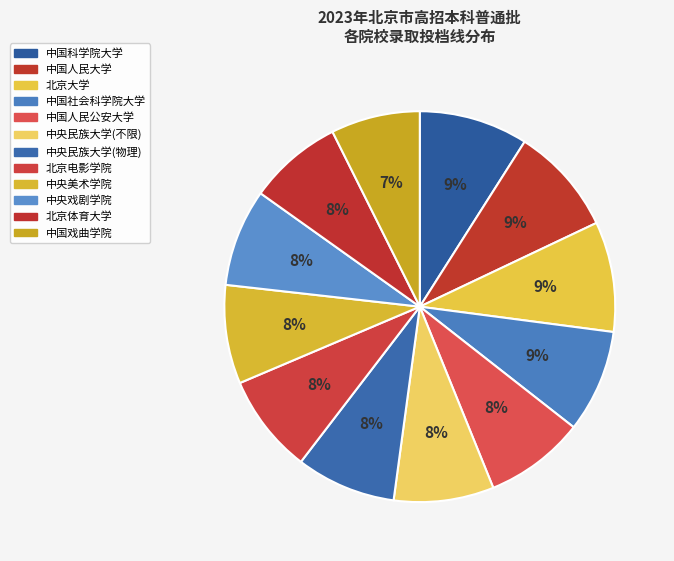

What is the smallest slice in the pie chart?

中国戏曲学院